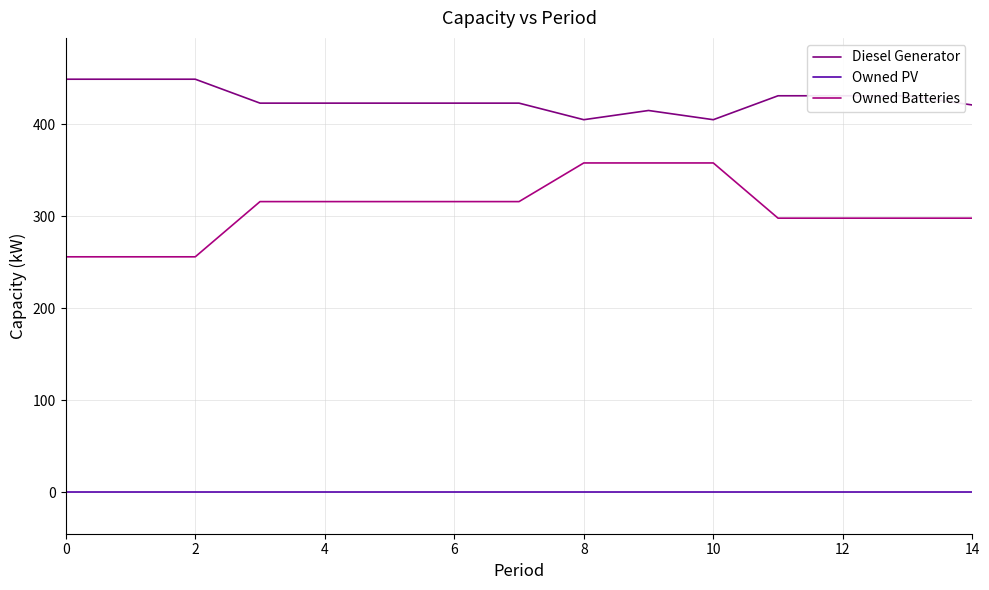

What is the highest value of the Owned Batteries series?

358